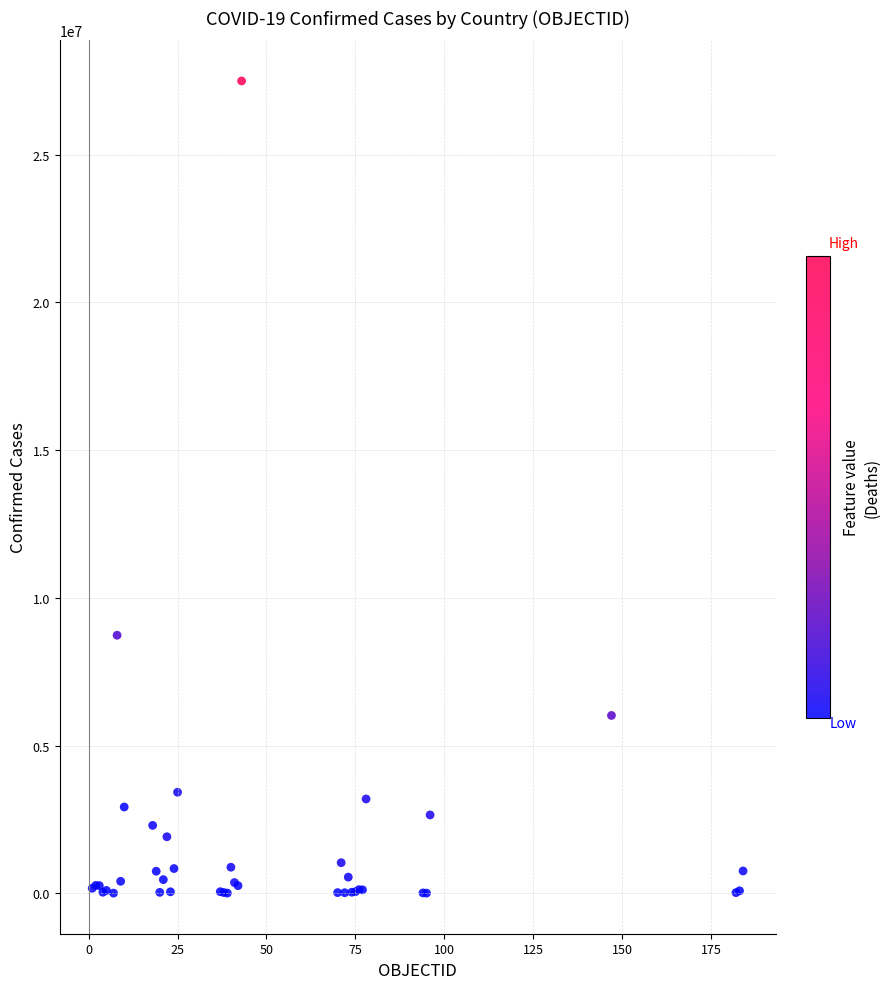

What Y value in the scatter plot is closest to 13750060?

8734551